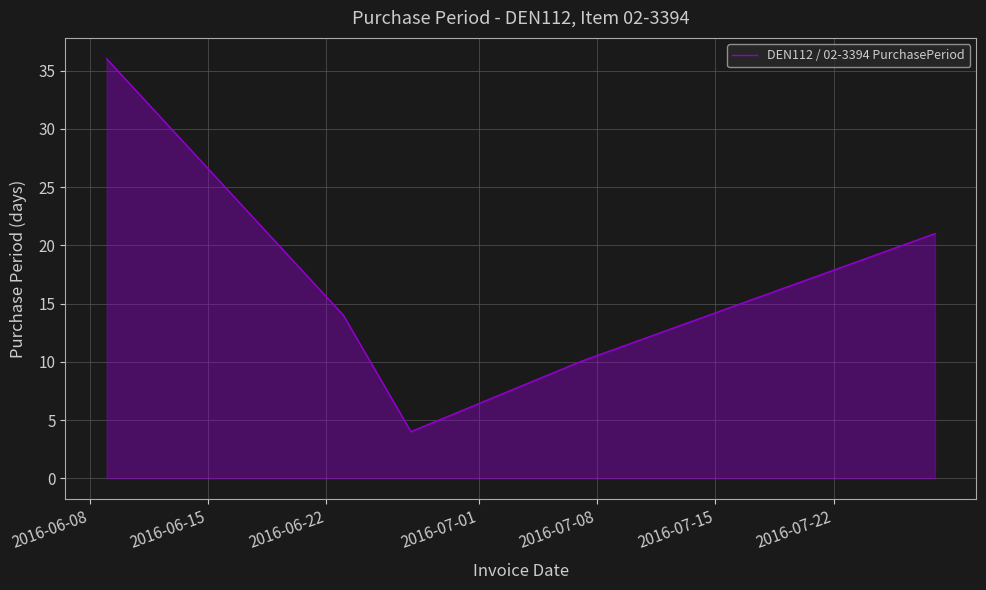

True or false: the data has more than 1 interior local peaks.

False